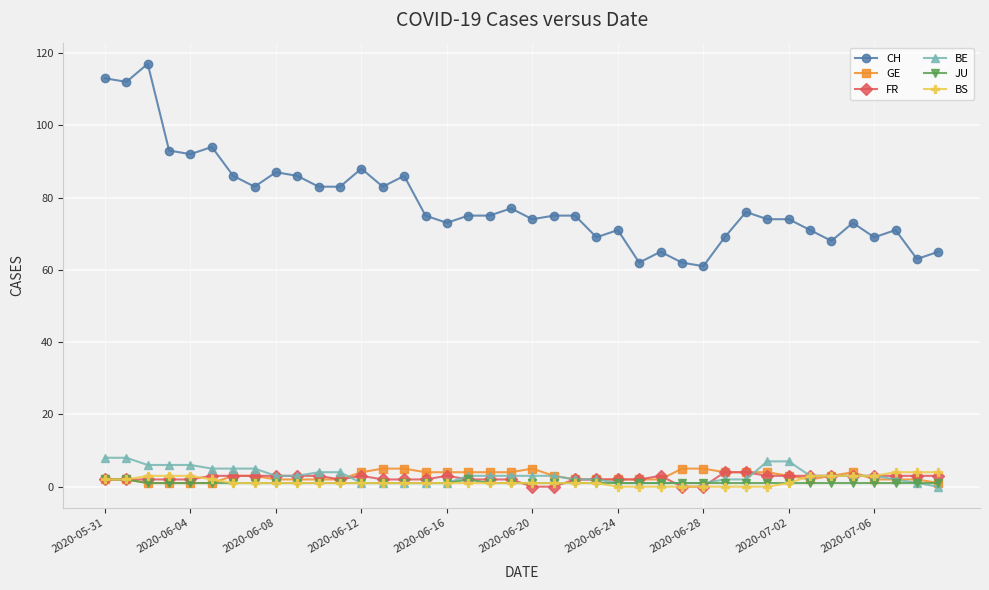

Which series has the largest total across all categories?

CH